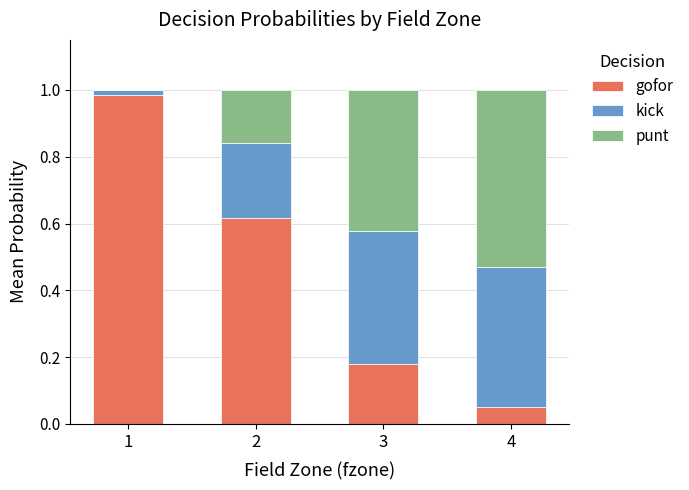

The gofor series shows 0.2 at 1. True or false?

False